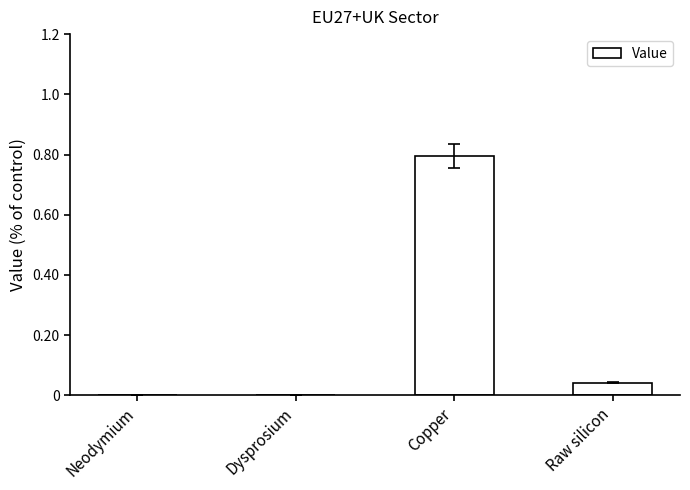

Which label corresponds to the largest value in the chart?

Copper